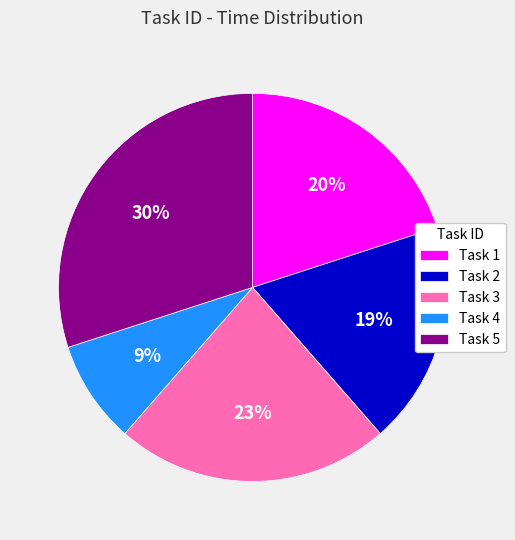

Is the sum of Task 3 and Task 5 greater than half?

Yes